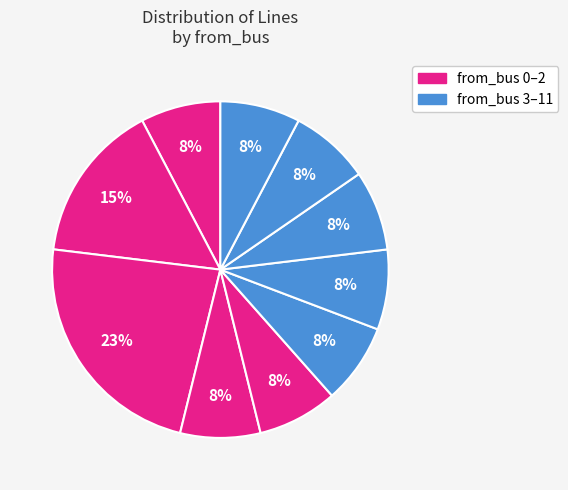

How many slices are in this pie chart?

10